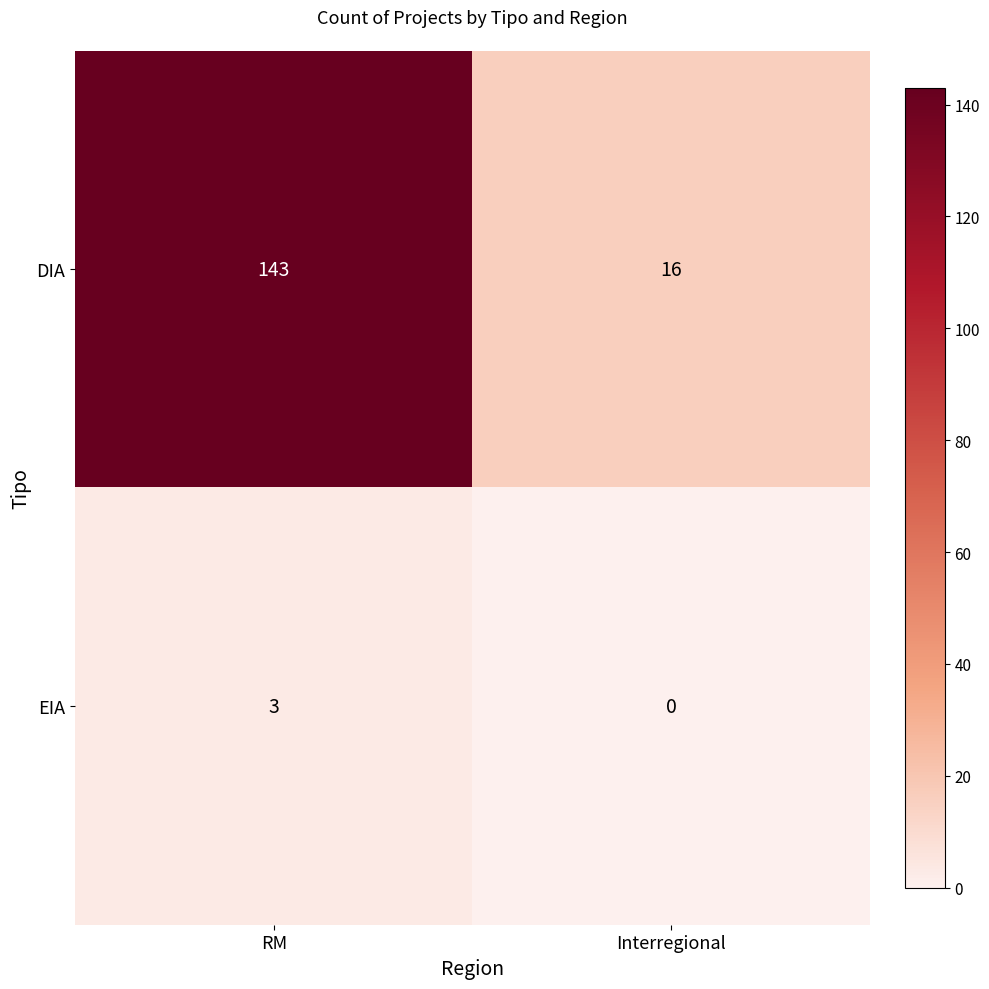

Reading left to right, extract all data points from this chart.

DIA: RM=143	Interregional=16
EIA: RM=3	Interregional=0